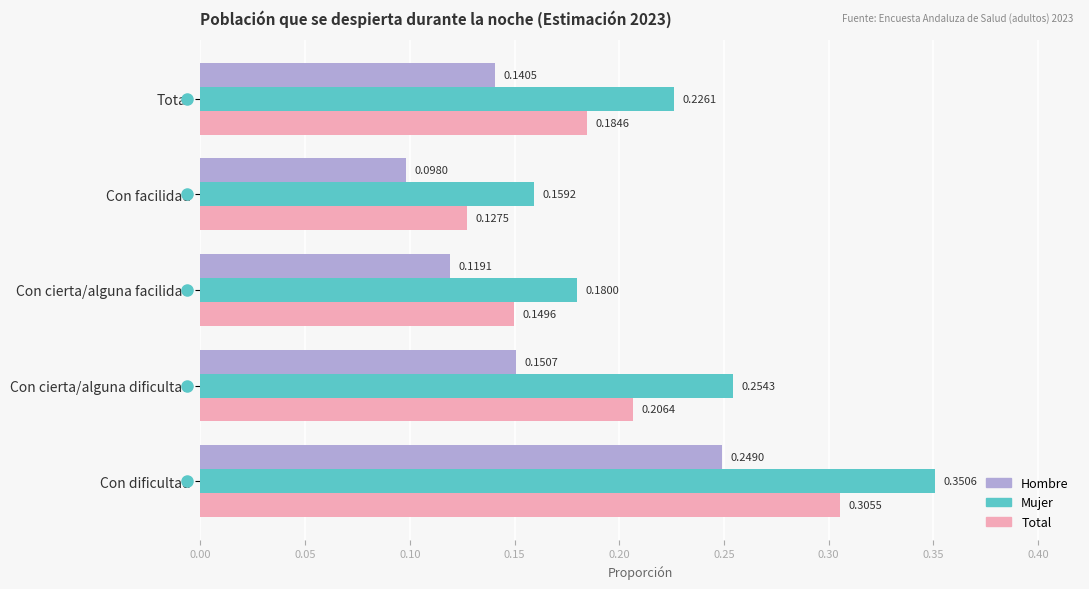

List the labels in order of Hombre value, largest first.

Con dificultad, Con cierta/alguna dificultad, Total, Con cierta/alguna facilidad, Con facilidad